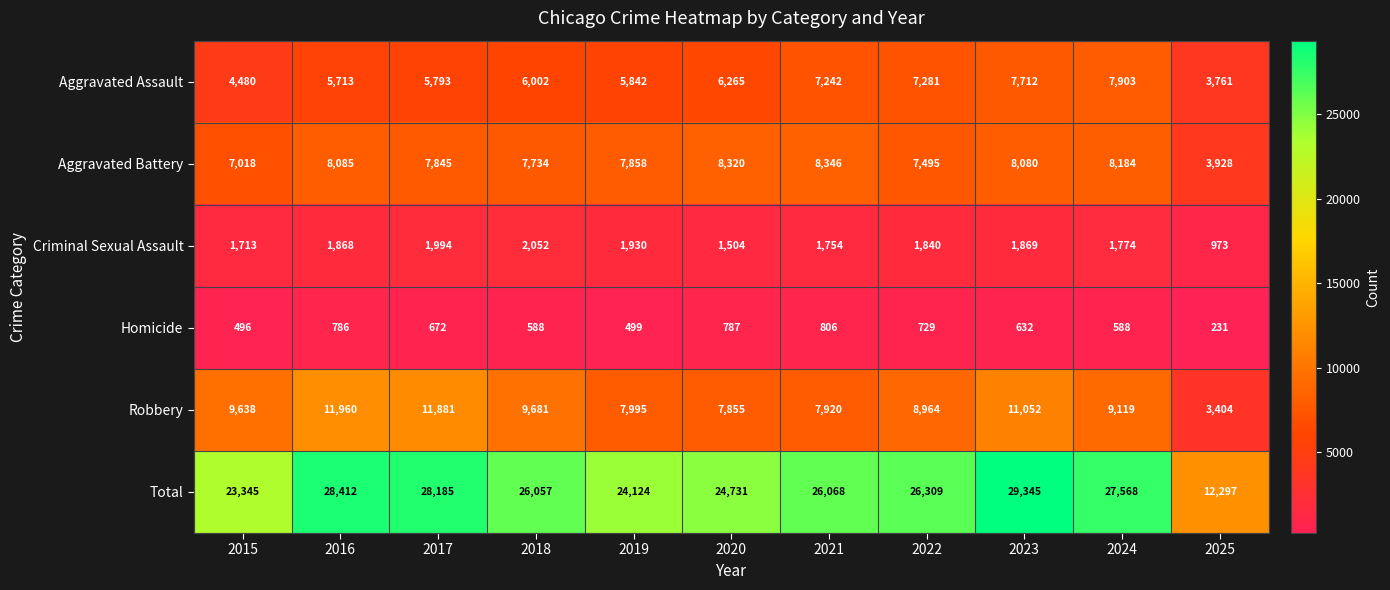

The Robbery series shows 19804 at 2017. True or false?

False